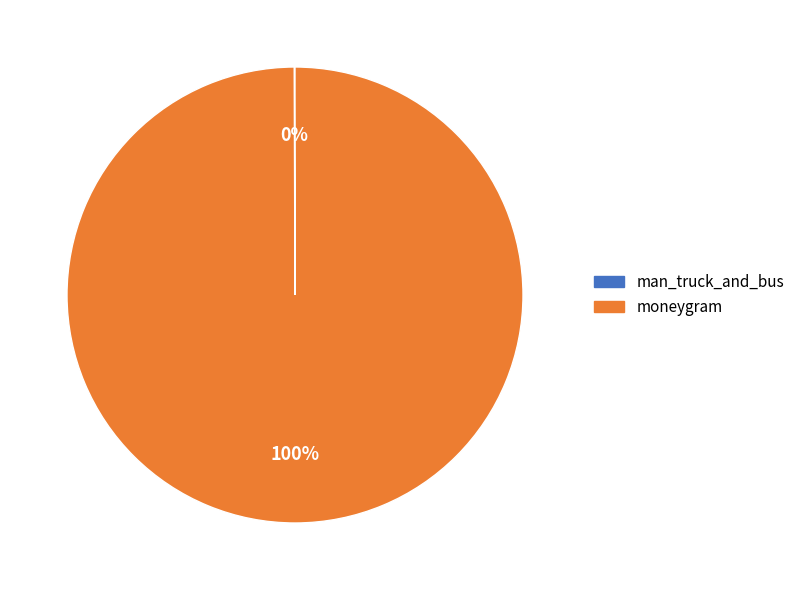

What is the majority slice?

moneygram